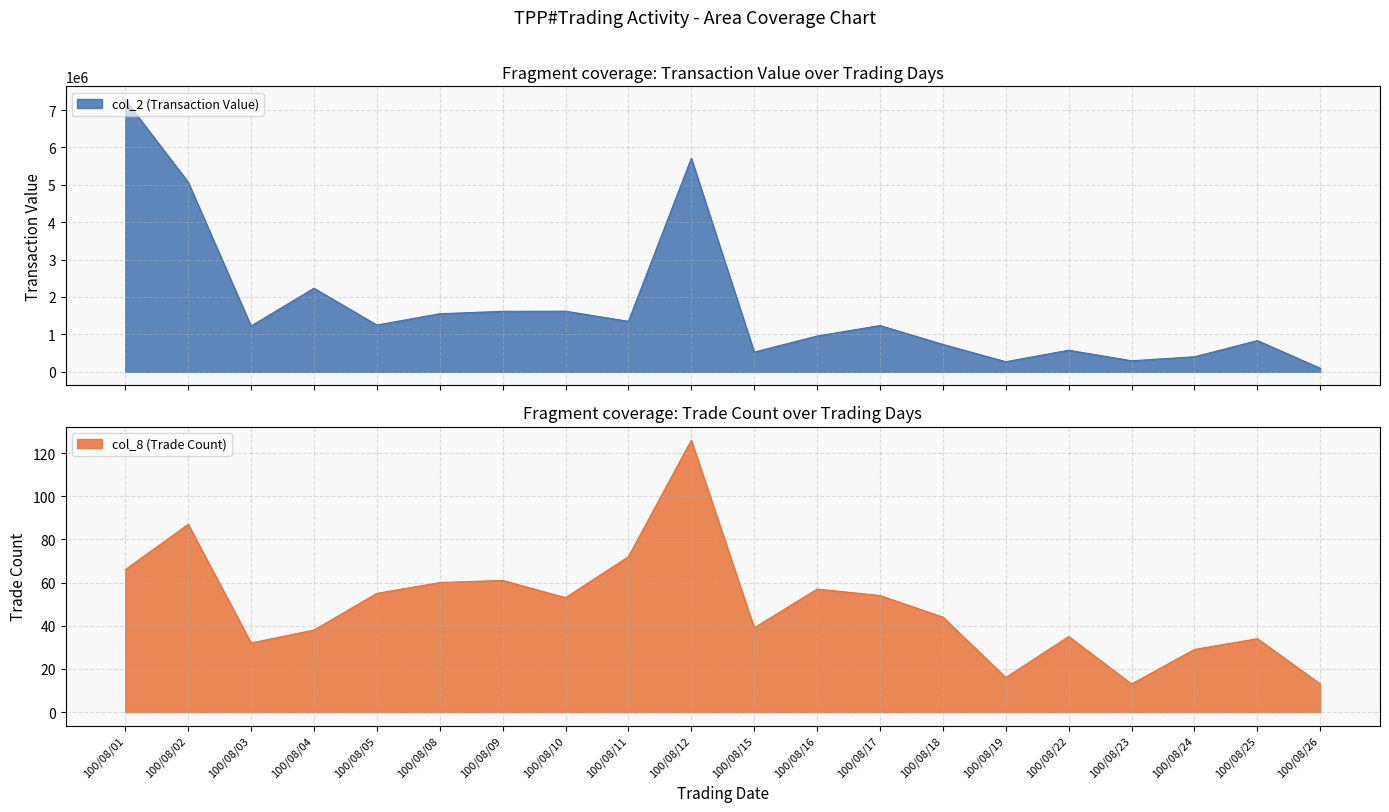

Reading left to right, transcribe all the data shown in this chart.

col_2 (Transaction Value): 7269980	5071390	1224640	2233630	1250330	1551900	1617020	1620540	1349540	5711030	526550	956380	1235990	732380	269010	576920	294740	401200	834570	93690
col_8 (Trade Count): 66	87	32	38	55	60	61	53	72	126	39	57	54	44	16	35	13	29	34	13